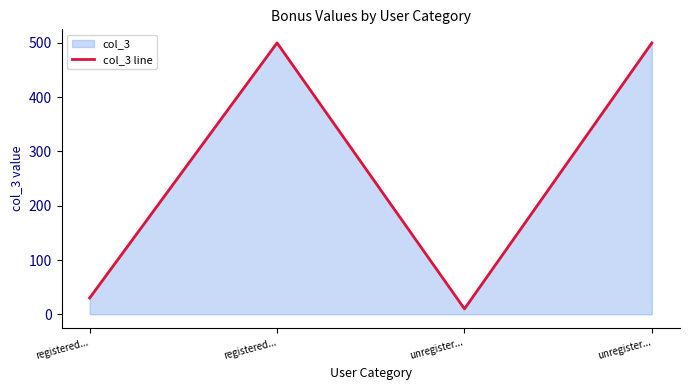

How many interior local valleys (lower than both neighbors) does the data have?

1